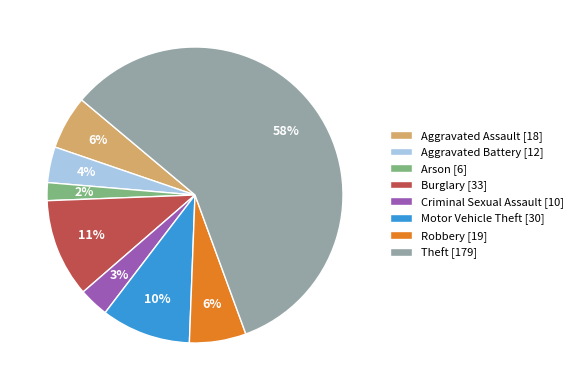

To the nearest percent, what portion does Burglary represent?

11%